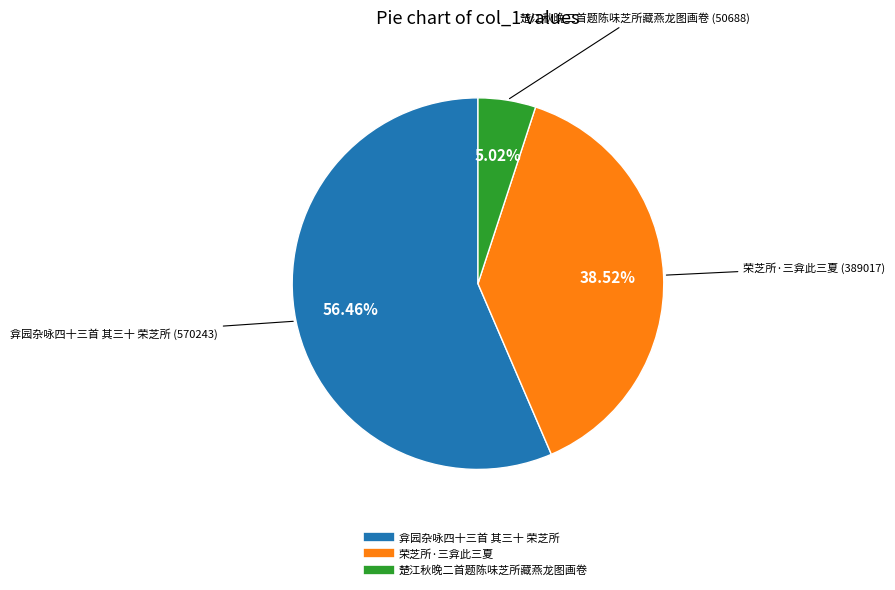

To the nearest percent, what percentage of the pie is 弇园杂咏四十三首 其三十 荣芝所?

56%